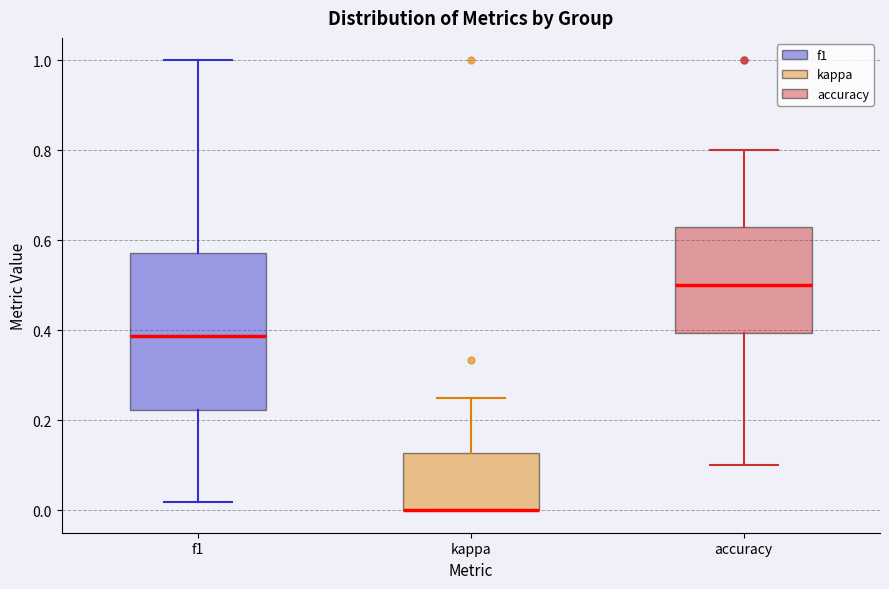

Reading left to right, read every box against the y-axis: the position of its median line, the range the box covers, and the ends of its whiskers. The values are not printed on the chart, so give them approximately, as read against the axis.

f1: median 0.38, box 0.22 to 0.58, whiskers 0.02 to 1.00
kappa: median 0.00 (drawn on the box's lower edge), box 0.00 to 0.12, whiskers 0.00 to 0.26
accuracy: median 0.50, box 0.40 to 0.62, whiskers 0.10 to 0.80